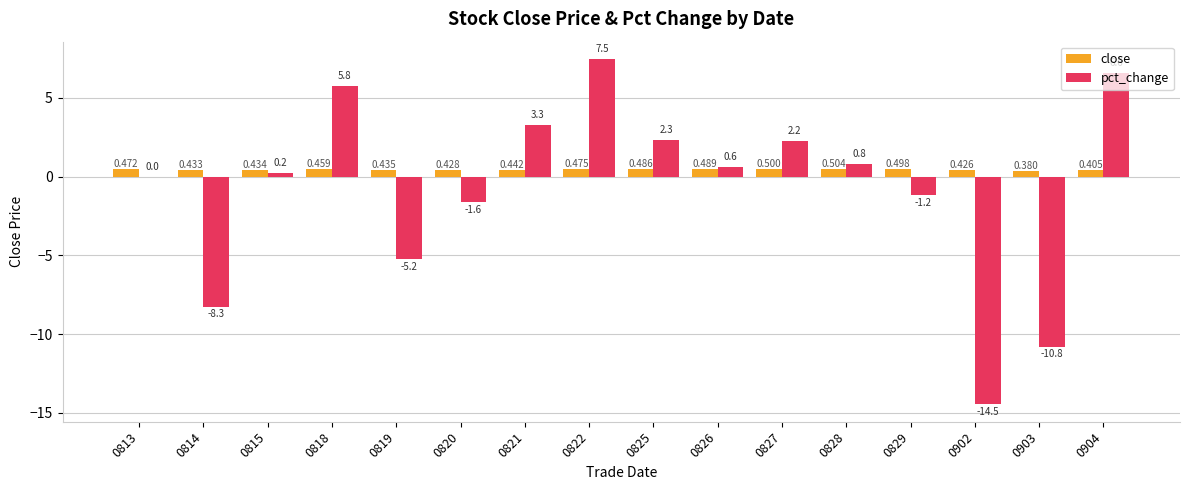

What is the total value across all series at 0820?

-1.2